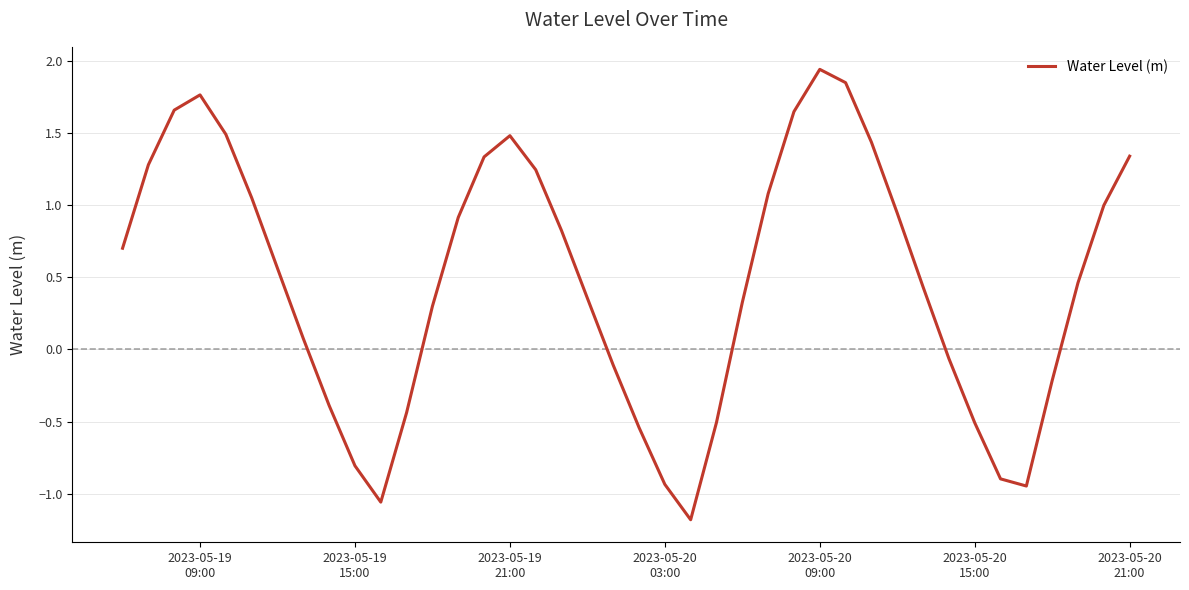

What is the minimum value shown in the chart?

-1.2